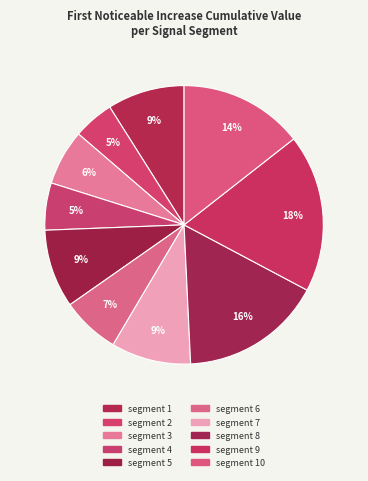

Is there a majority slice in this chart?

No